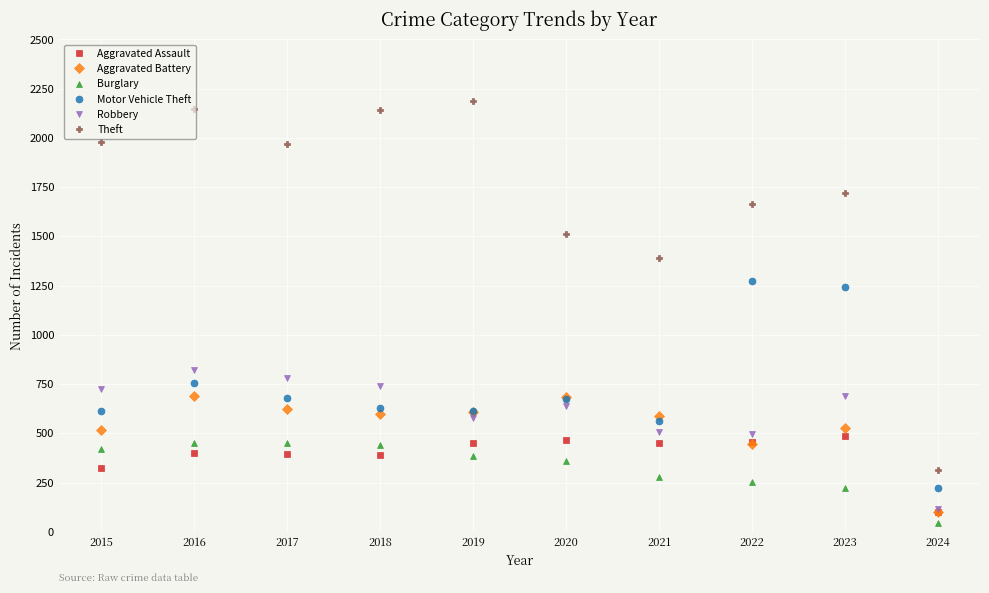

Is the value of Robbery at 2017 greater than the value of Burglary at 2015?

Yes